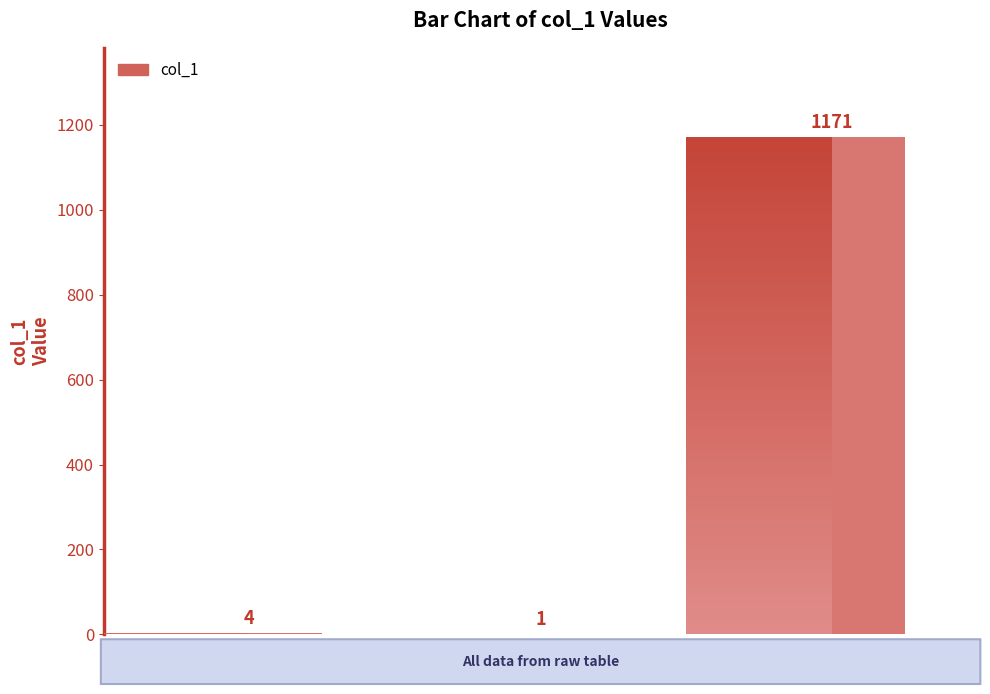

Are the bars horizontal?

No